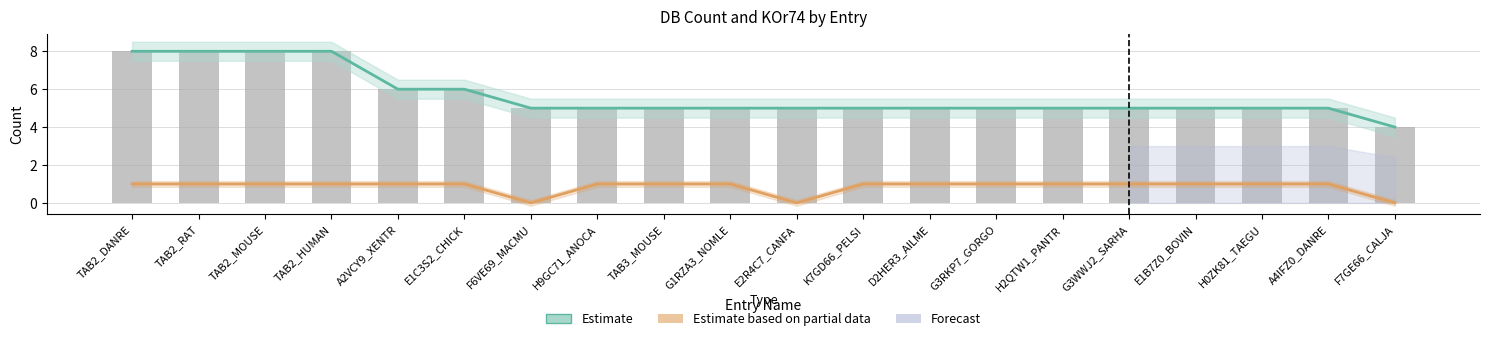

What is the label of the 20th bar from the left?

F7GE66_CALJA